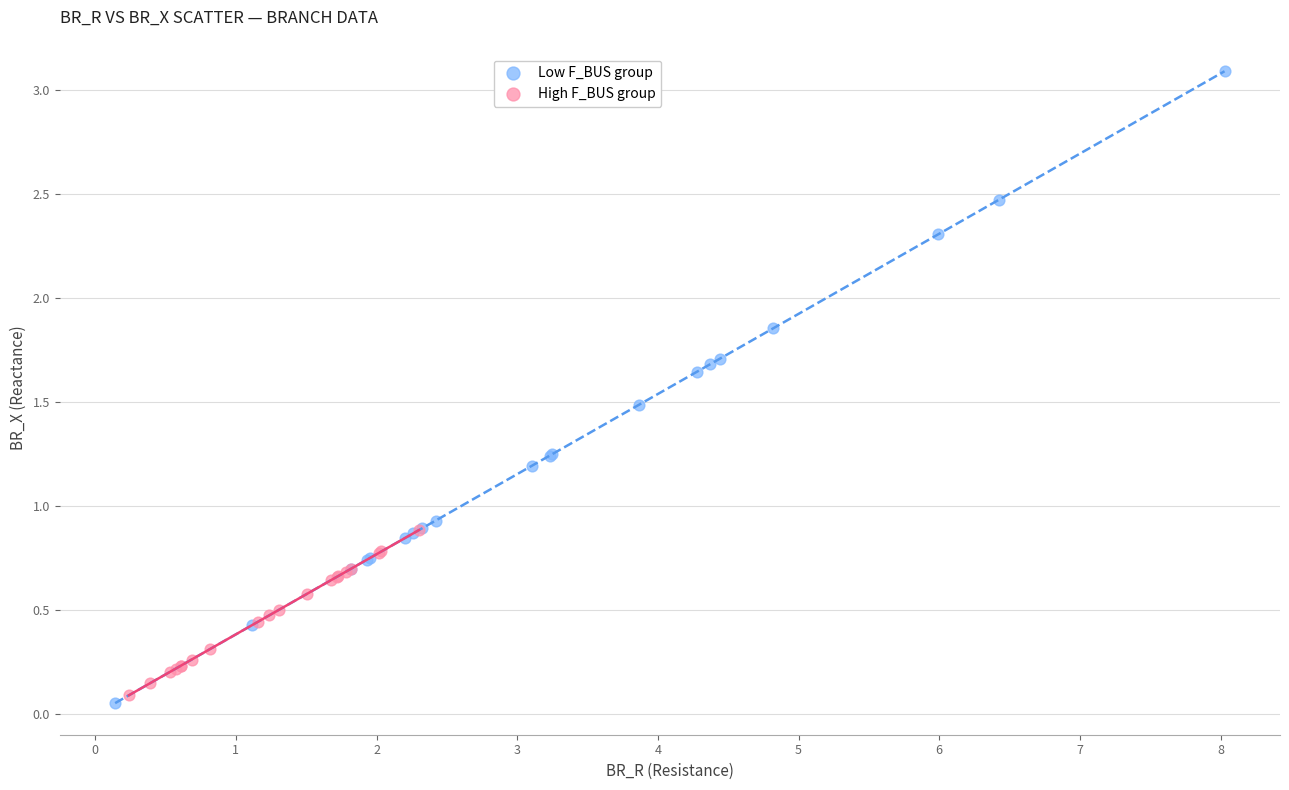

Which series has the largest Y range (max minus min)?

Low F_BUS group